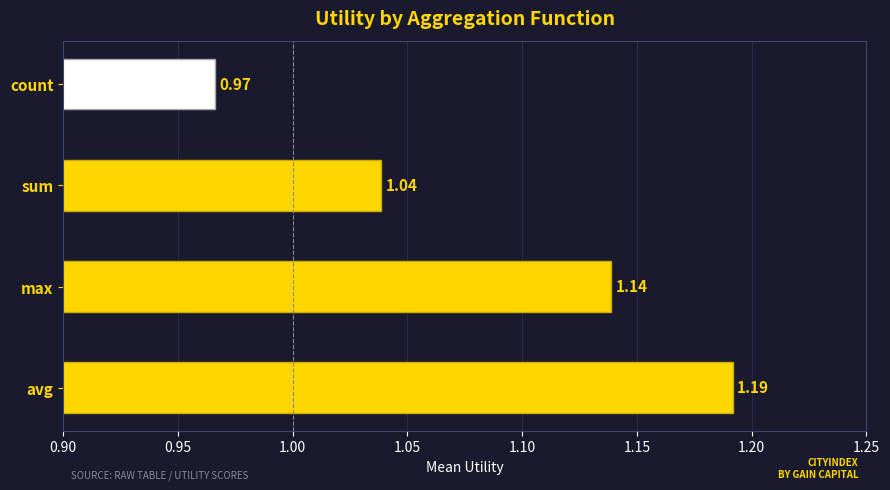

Rank the categories by value from lowest to highest.

count, sum, max, avg